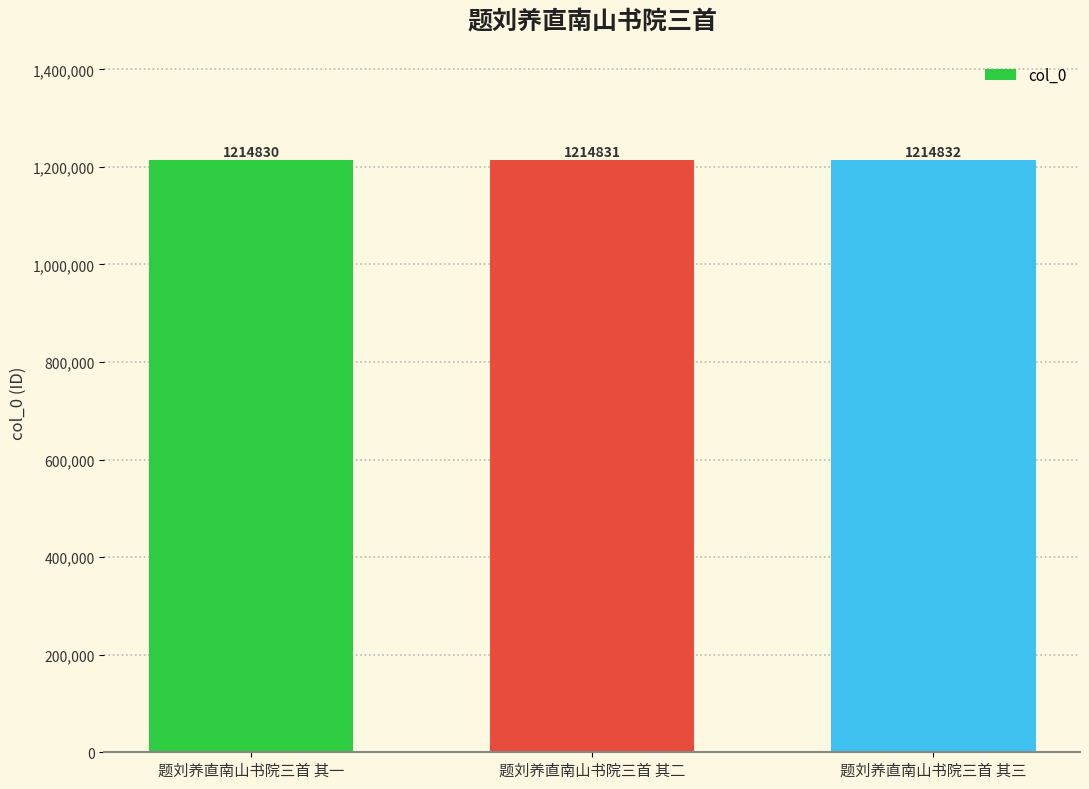

How many values are between 1214830 and 1214832?

3